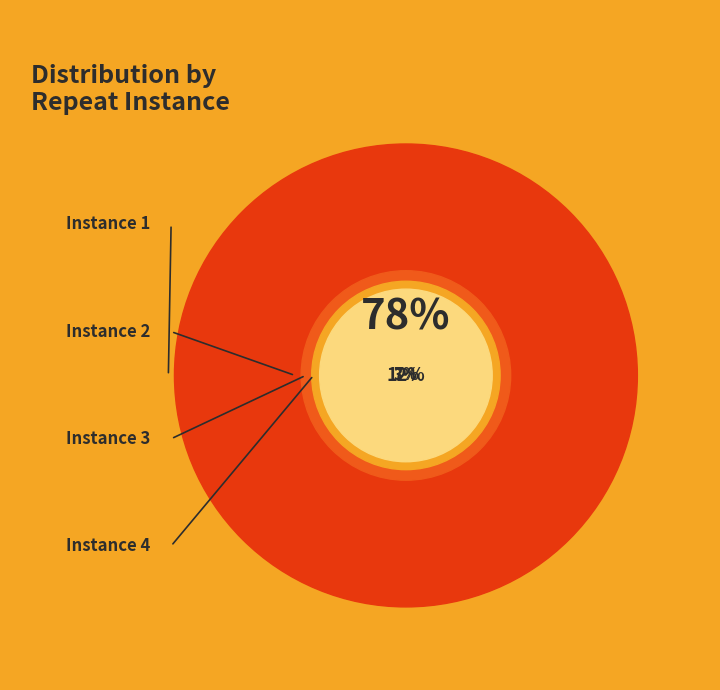

True or false: Instance 3 accounts for 7% of the total.

True